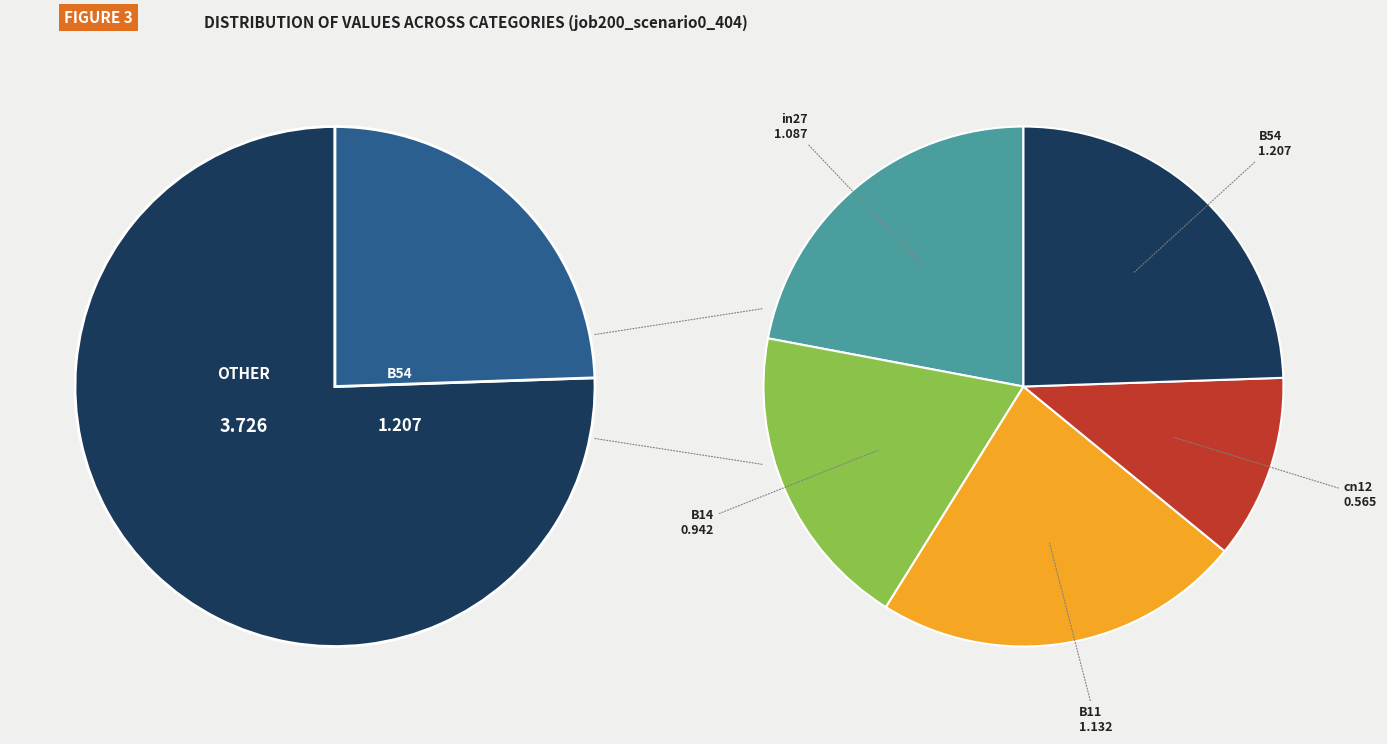

To the nearest percent, what percentage of the pie is B54?

24%